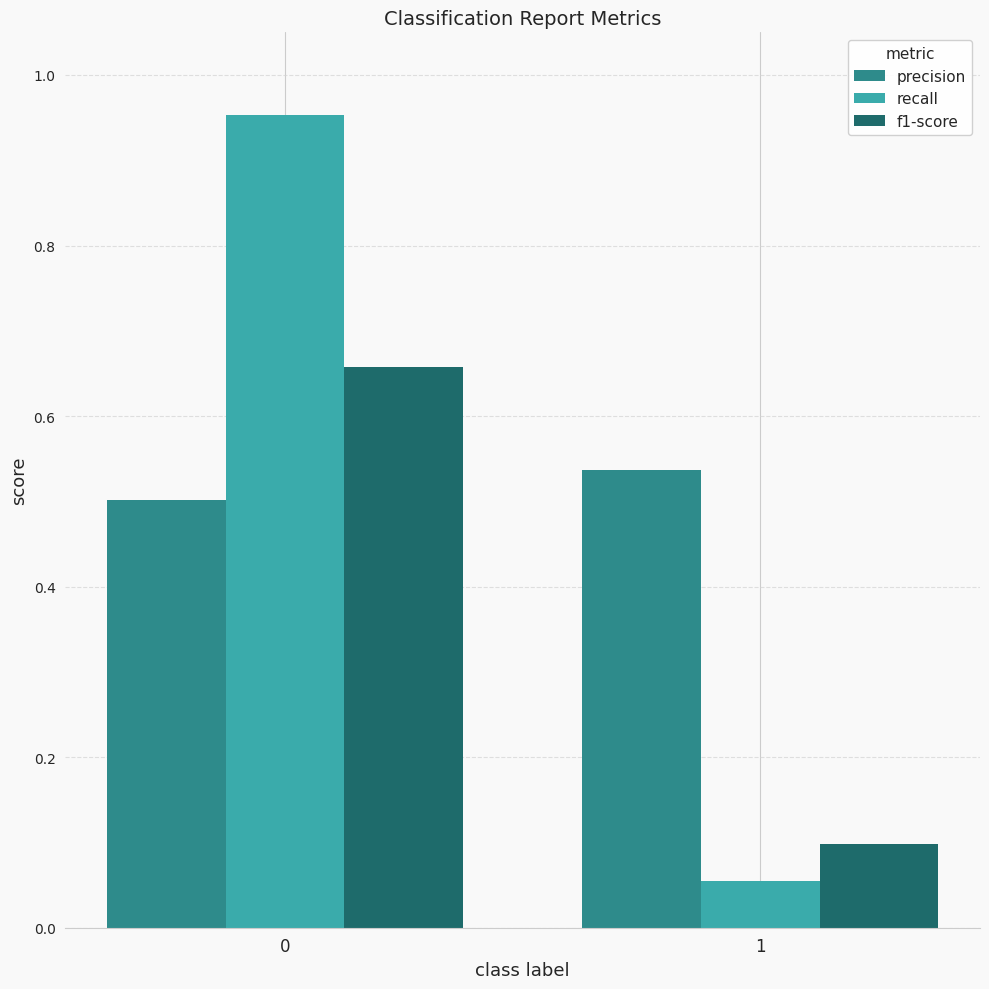

How many series are shown in this chart?

3